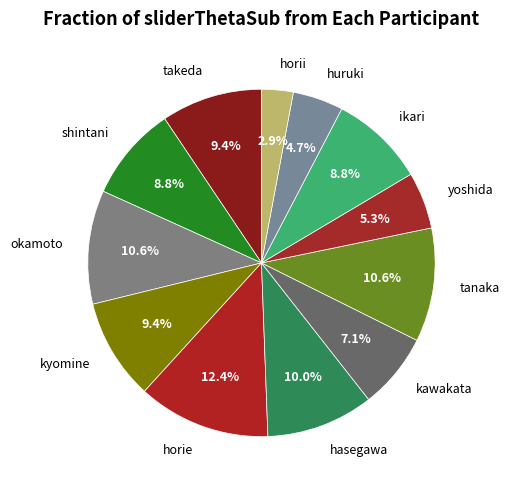

What percentage do horie and shintani together represent?

21.2%